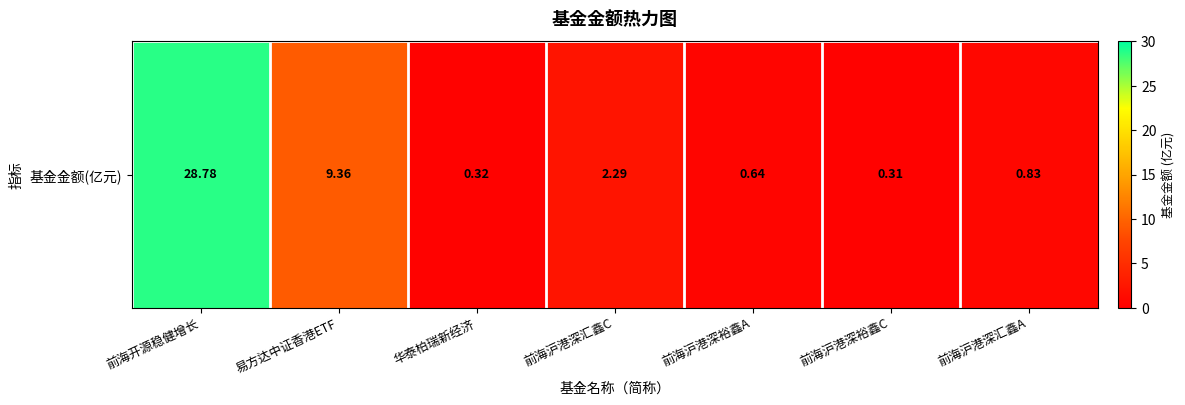

Between 前海沪港深汇鑫A and 前海沪港深裕鑫C, which is larger?

前海沪港深汇鑫A